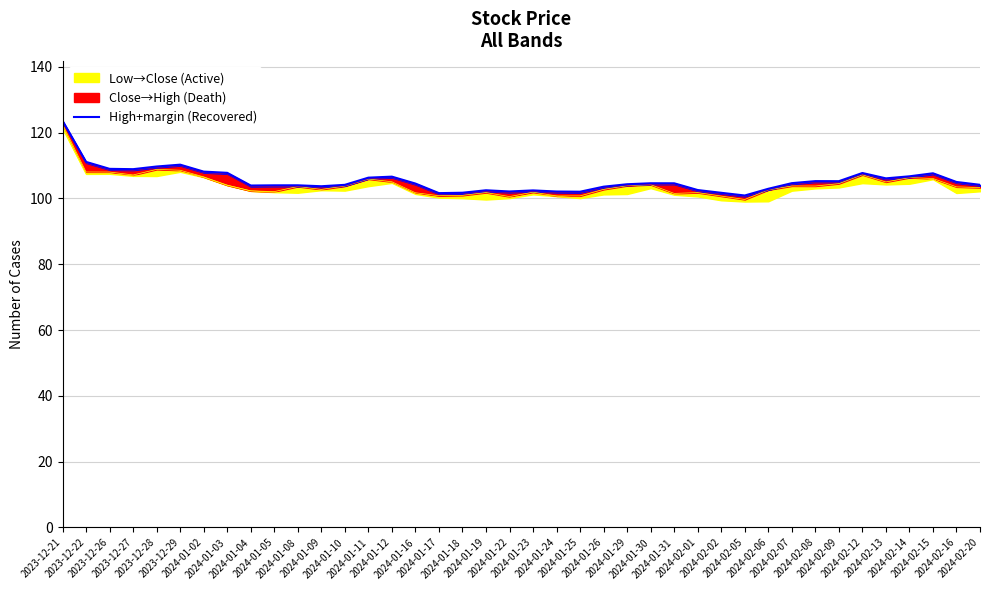

What is the value of the 38th point from the left?

107.6